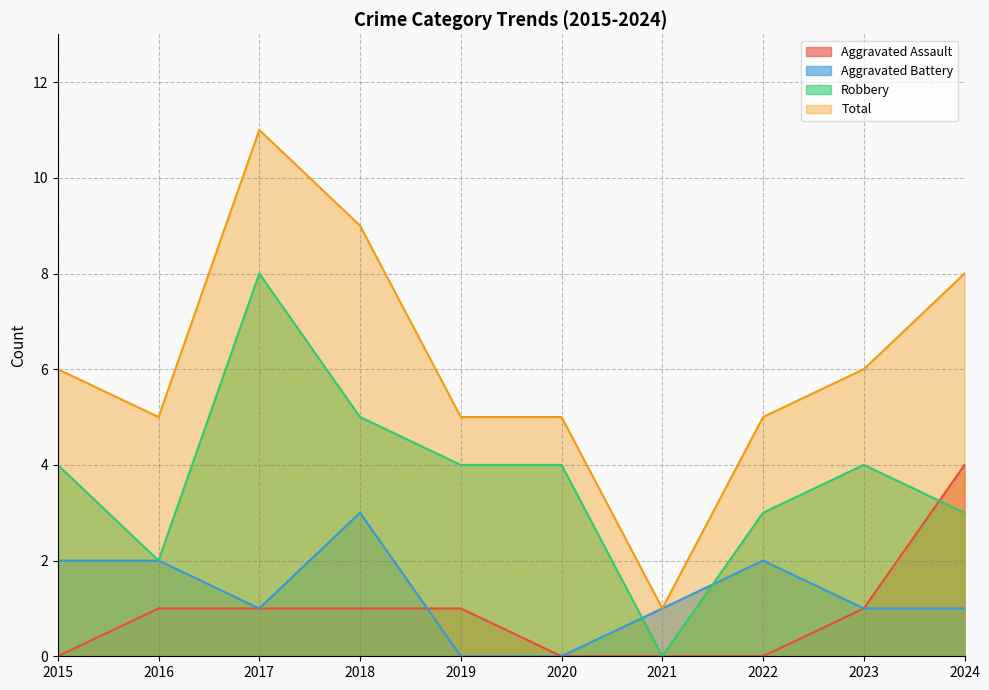

Reading left to right, list all the values displayed in this chart.

Aggravated Assault: 0	1	1	1	1	0	0	0	1	4
Aggravated Battery: 2	2	1	3	0	0	1	2	1	1
Robbery: 4	2	8	5	4	4	0	3	4	3
Total: 6	5	11	9	5	5	1	5	6	8